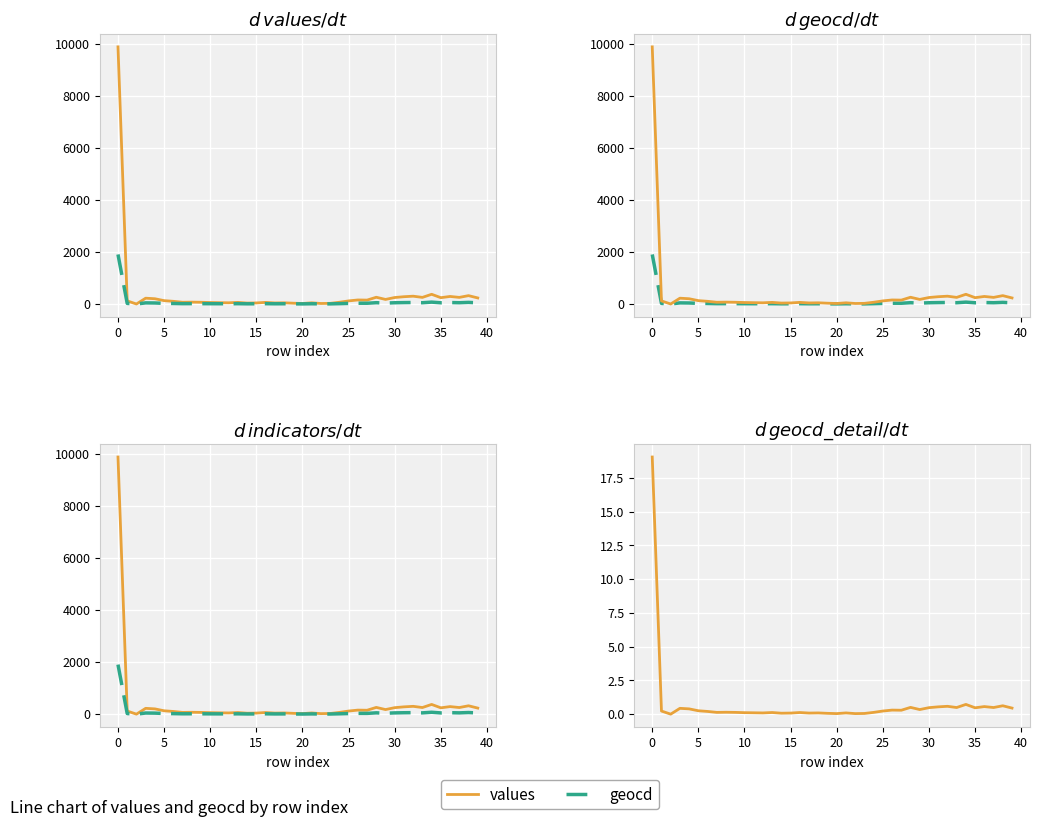

What is the label of the 25th point from the right?

15